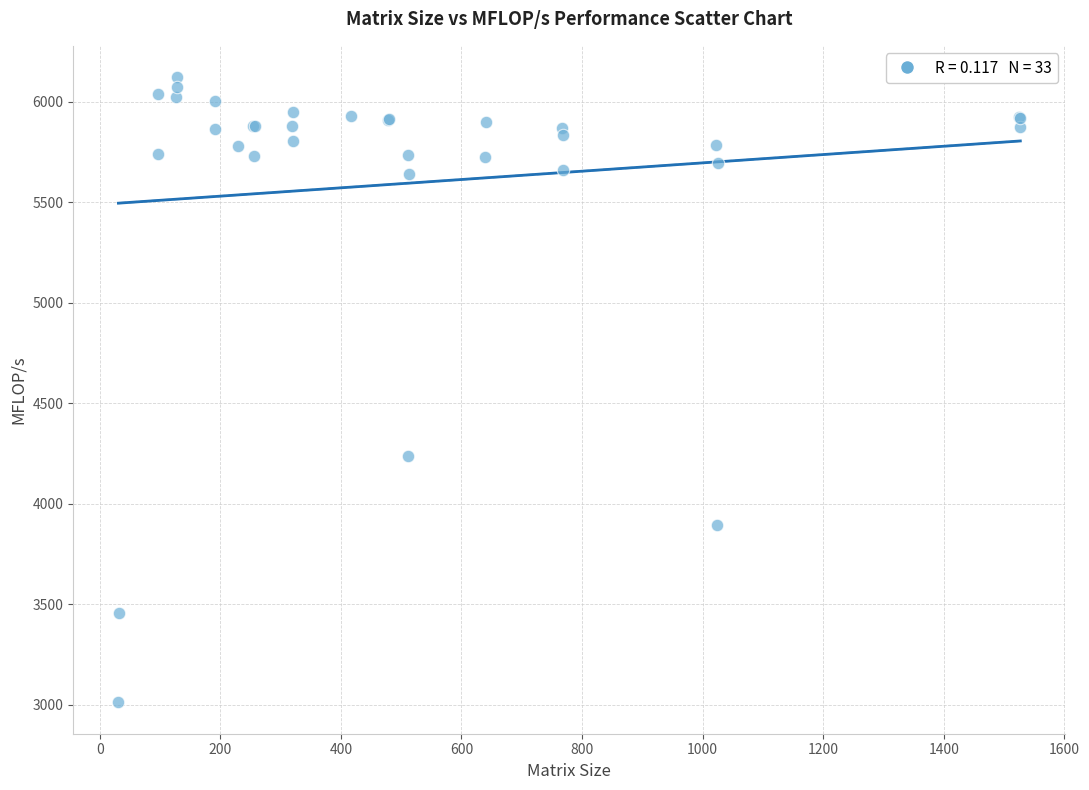

What Y value in the scatter plot is closest to 4566?

4237.4